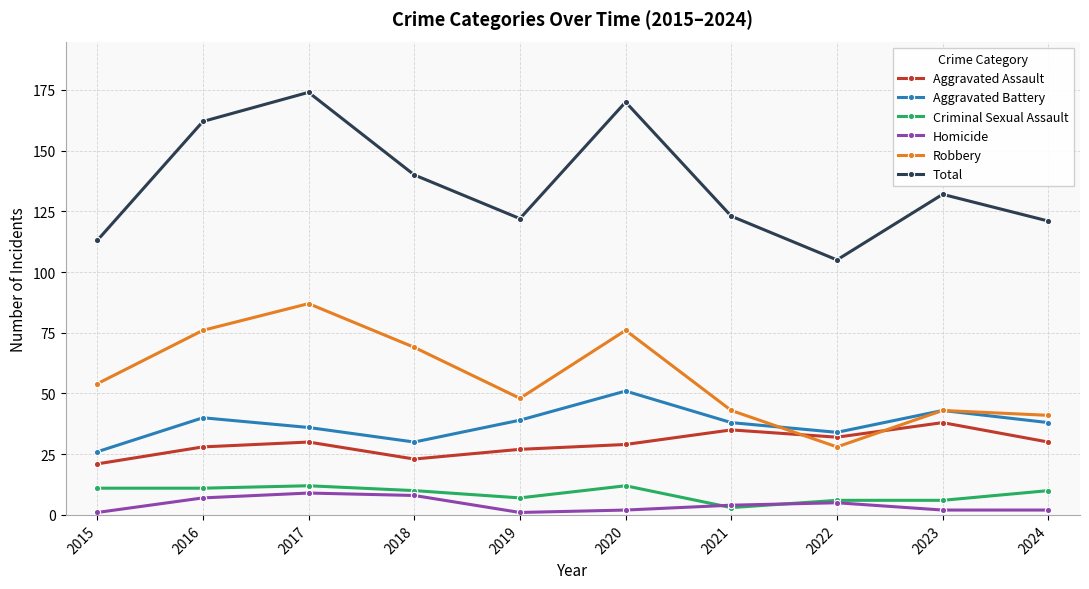

What is the value of the Aggravated Assault point at the 4th from the left?

23